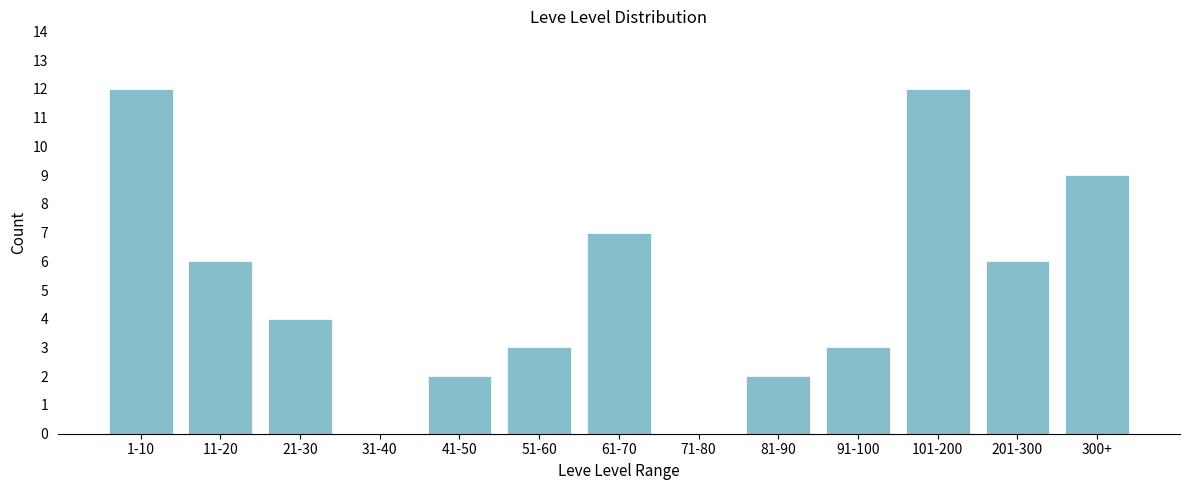

Reading right to left, extract all data points from this chart.

300+=9	201-300=6	101-200=12	91-100=3	81-90=2	71-80=0	61-70=7	51-60=3	41-50=2	31-40=0	21-30=4	11-20=6	1-10=12